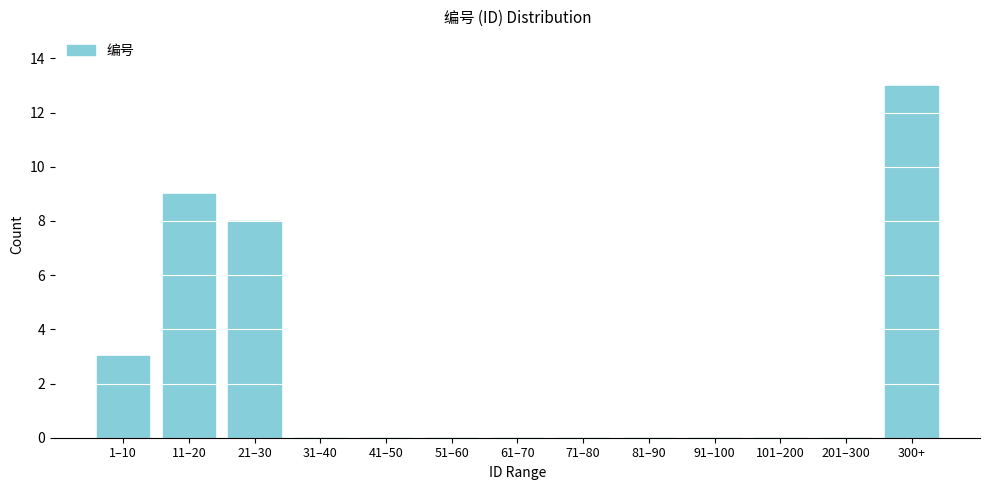

Reading left to right, list all the values displayed in this chart.

1–10=3	11–20=9	21–30=8	31–40=0	41–50=0	51–60=0	61–70=0	71–80=0	81–90=0	91–100=0	101–200=0	201–300=0	300+=13